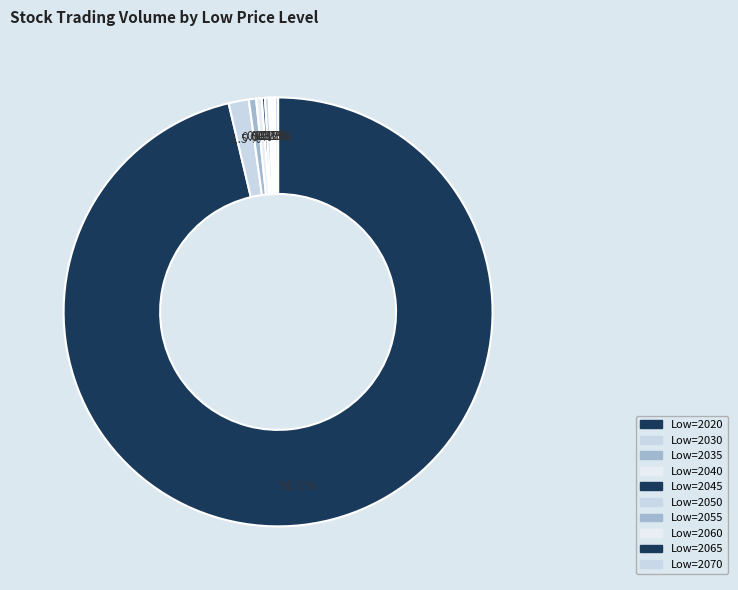

Which category has the smallest portion of the pie?

2065